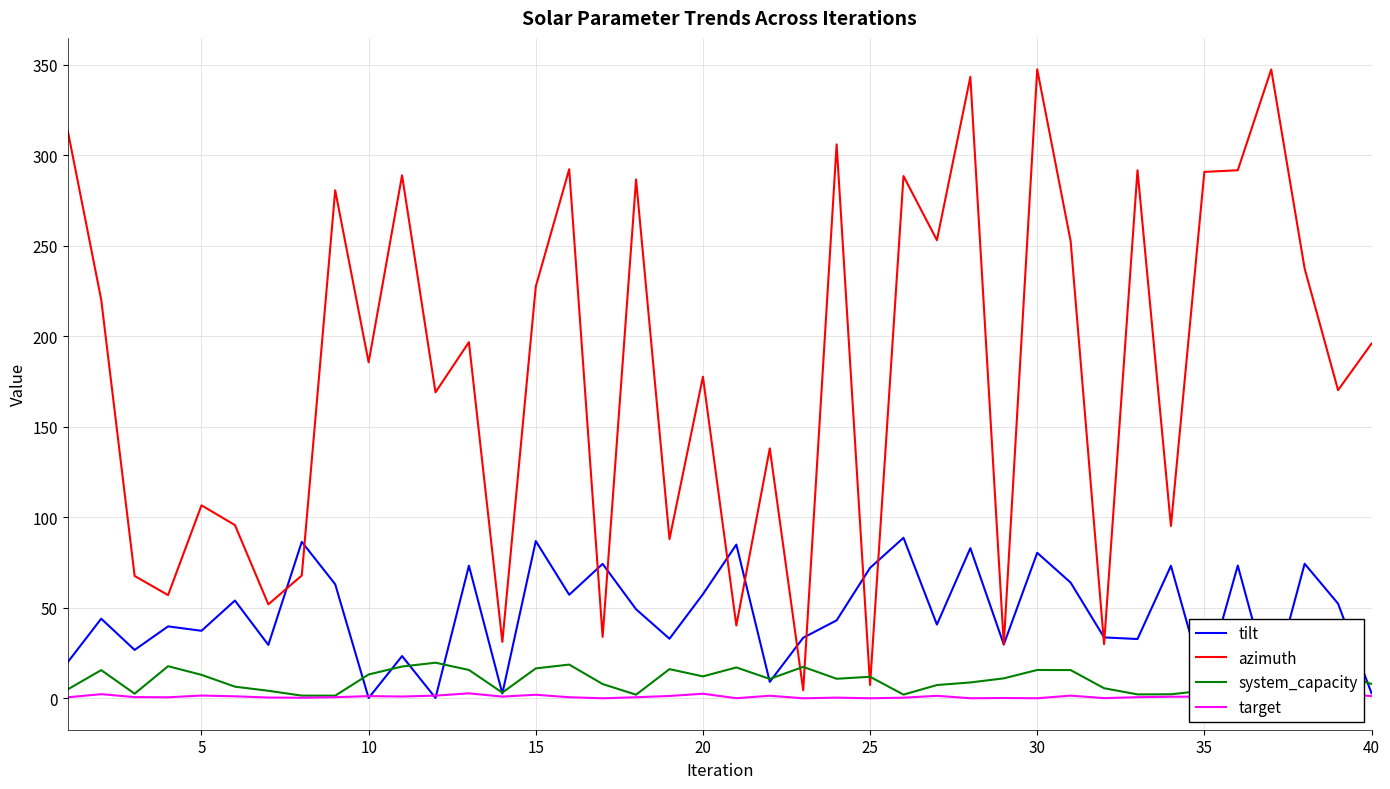

What is the maximum value for tilt?

88.7